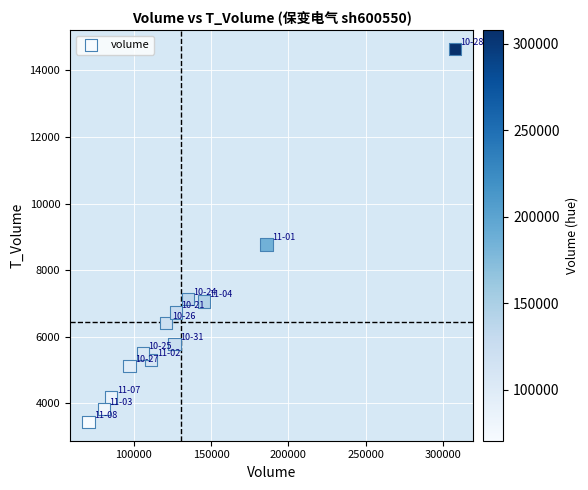

What Y value in the scatter plot is closest to 9040?

8769